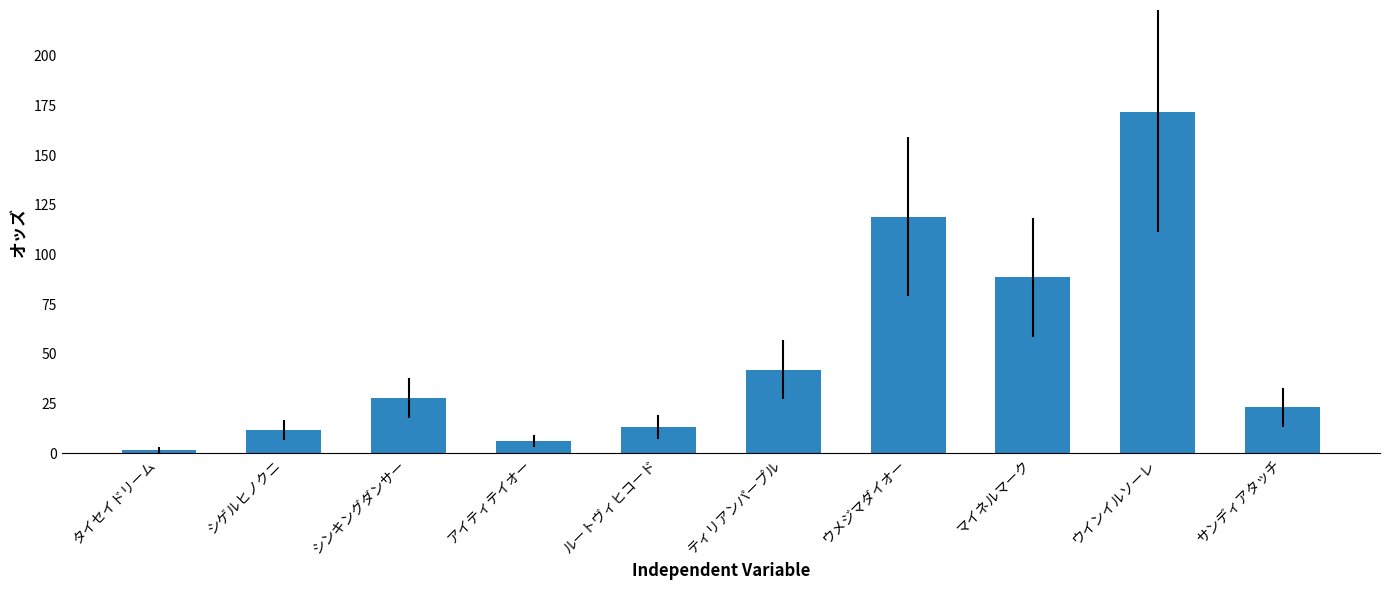

Which has a higher value, アイティテイオー or ウメジマダイオー?

ウメジマダイオー